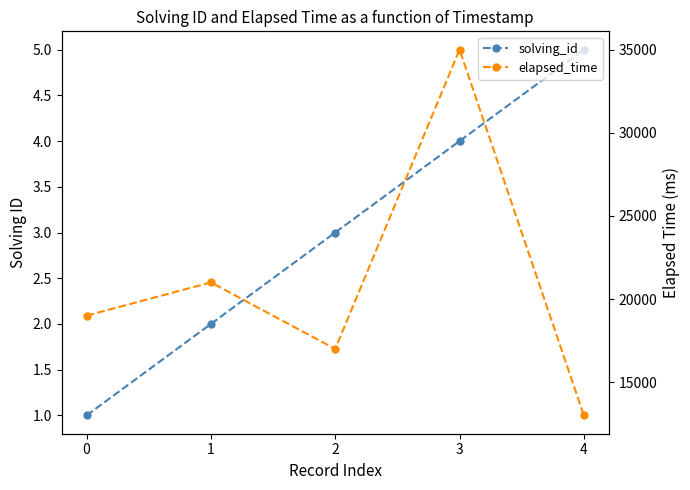

Is the value of solving_id at 2 greater than the value of elapsed_time at 2?

No